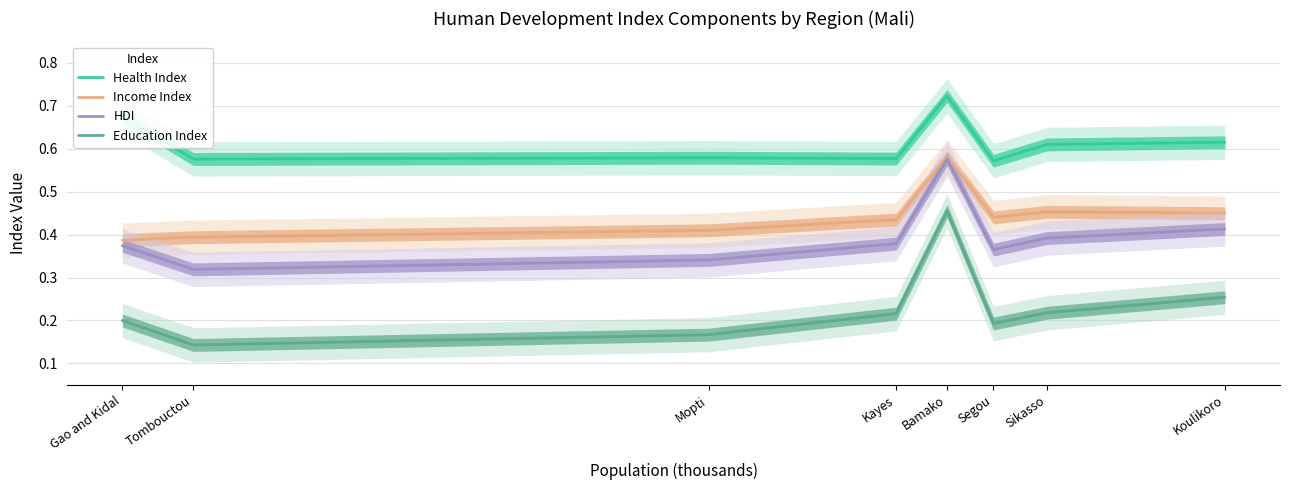

Is it true that Education Index equals 0.2 at Sikasso?

True